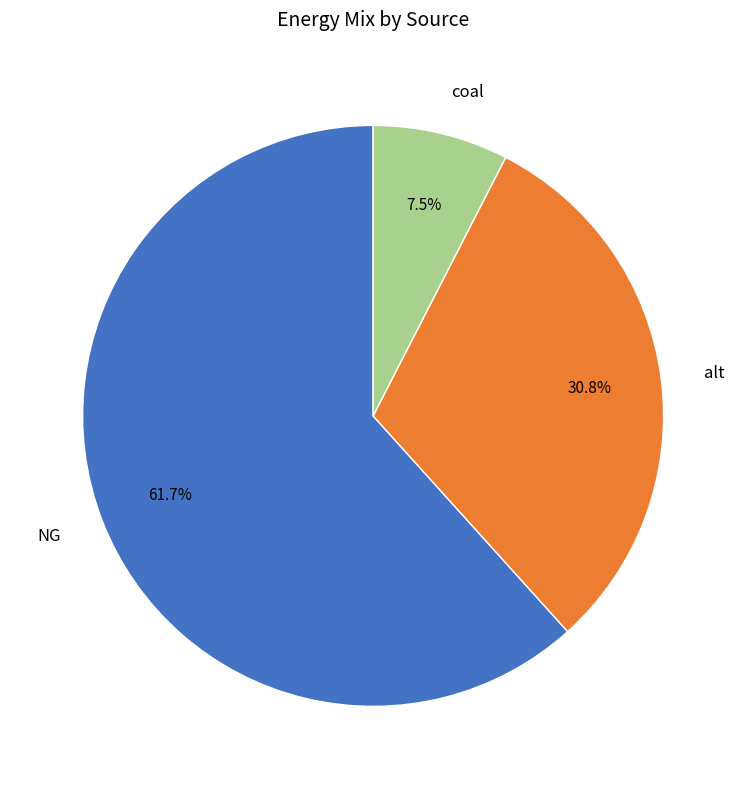

Which has a higher value, coal or alt?

alt